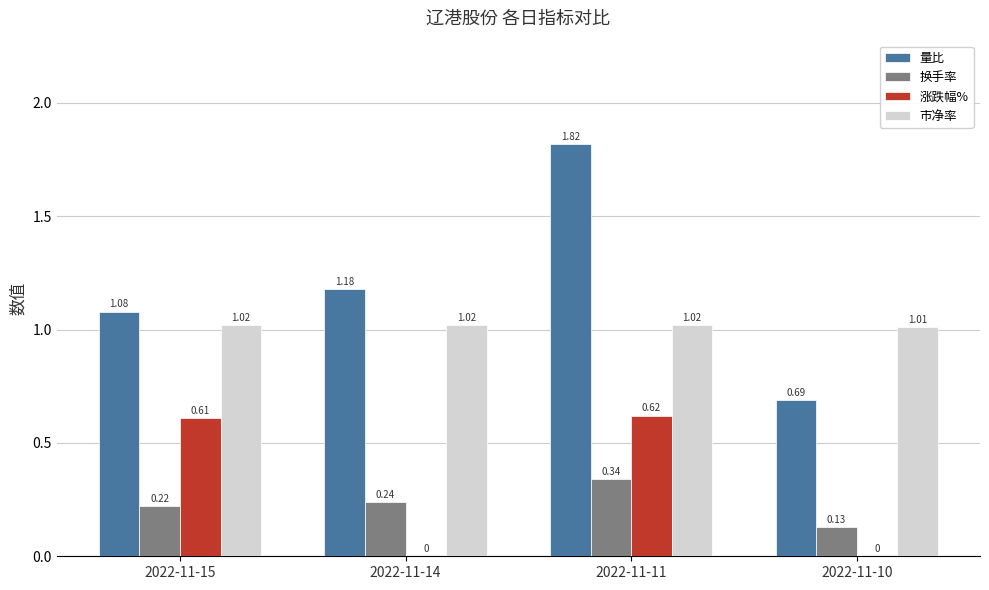

The 换手率 series shows 0.4 at 2022-11-15. True or false?

False